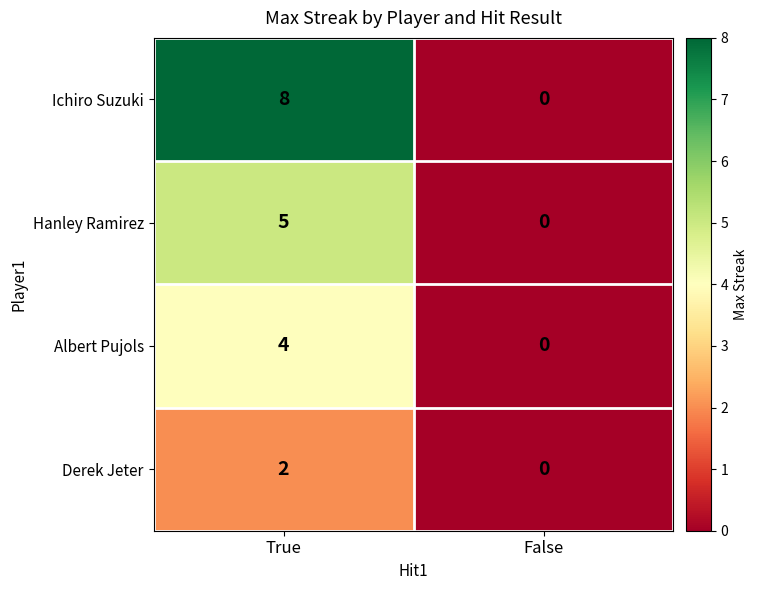

The Derek Jeter series shows 2 at True. True or false?

True